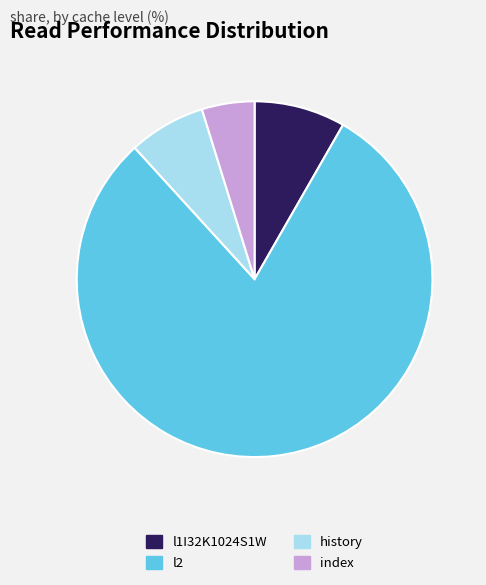

Rank the categories by value from highest to lowest.

l2, l1I32K1024S1W, history, index